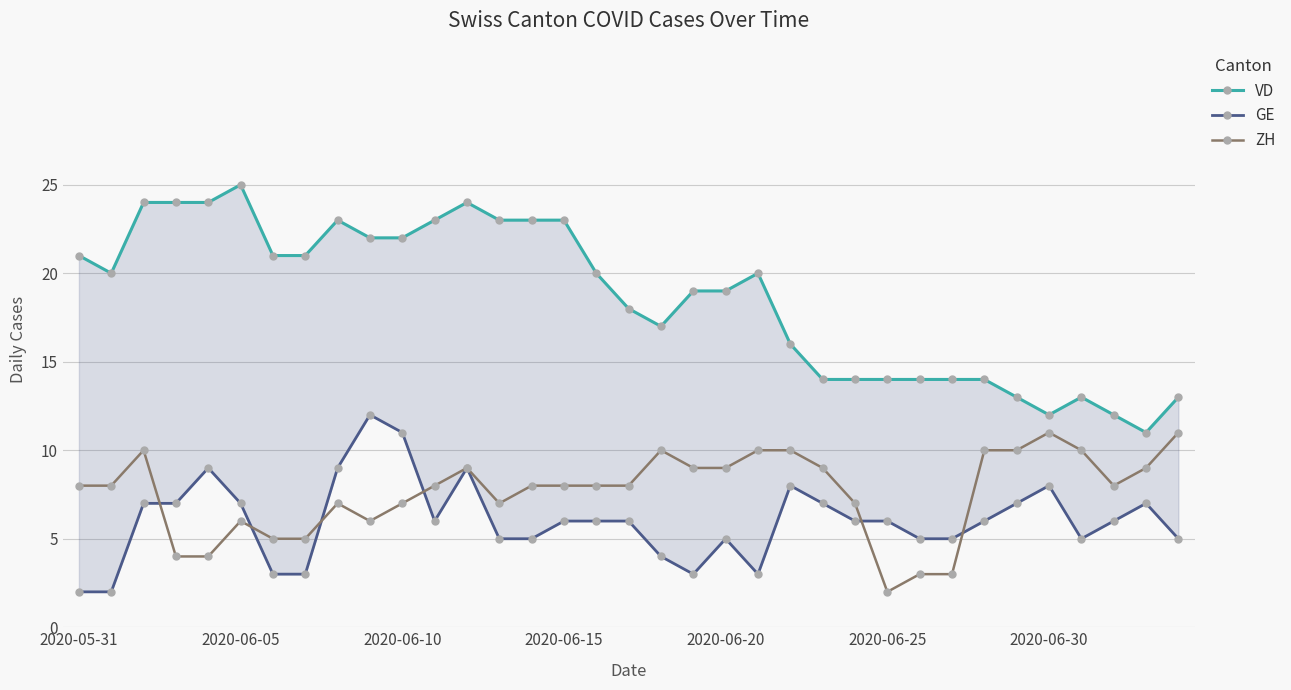

Which category has the lowest value in the ZH series?

2020-06-25